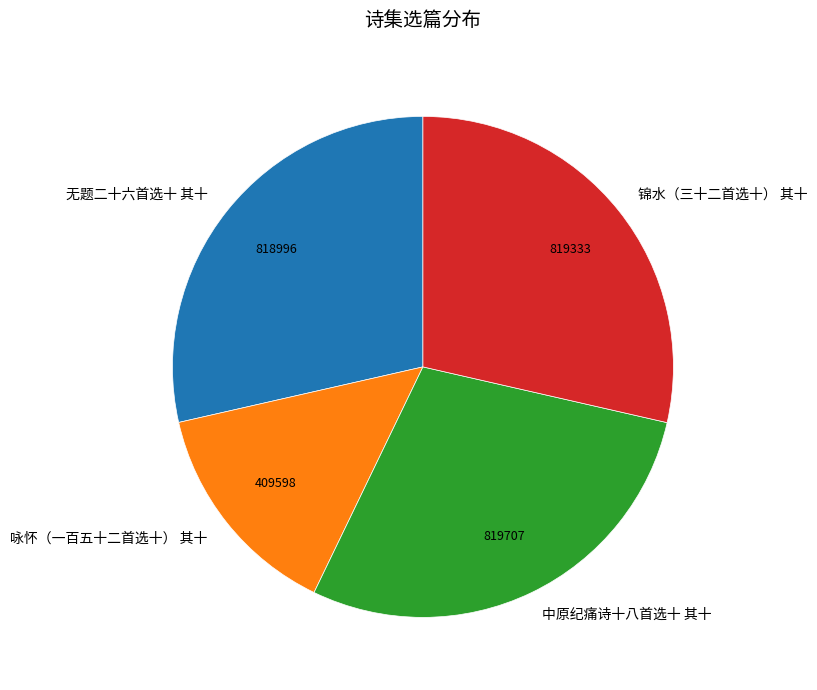

Approximately how many times larger is the value at 中原纪痛诗十八首选十 其十 compared to 无题二十六首选十 其十?

1.0